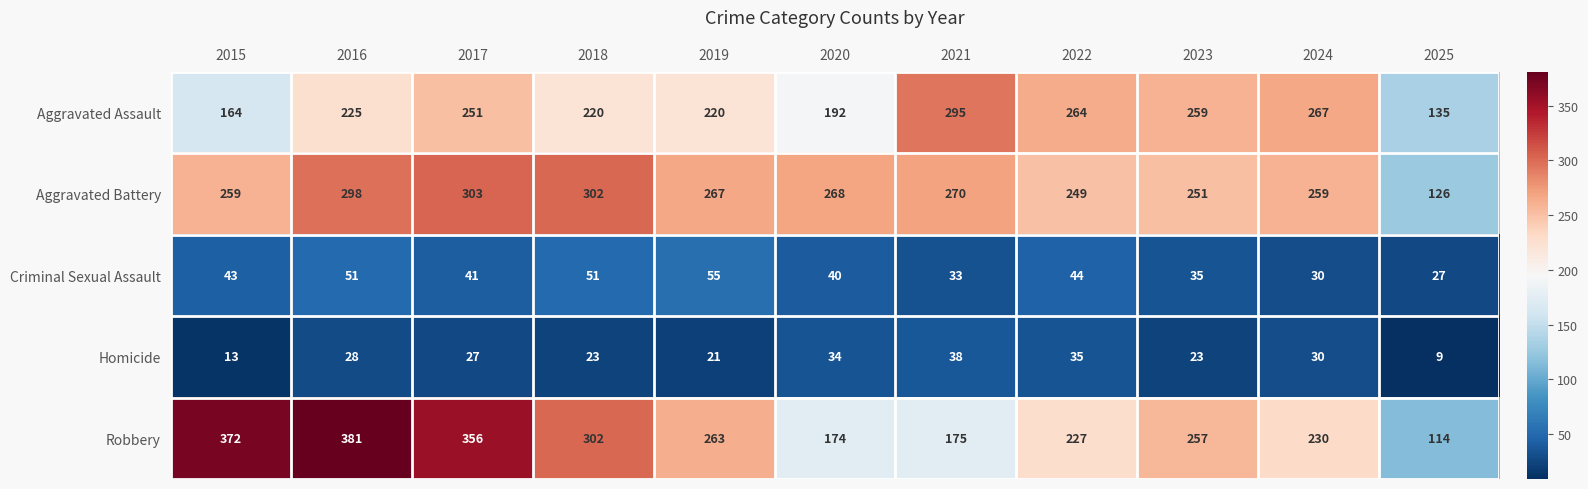

What is the sum of all Homicide values?

281